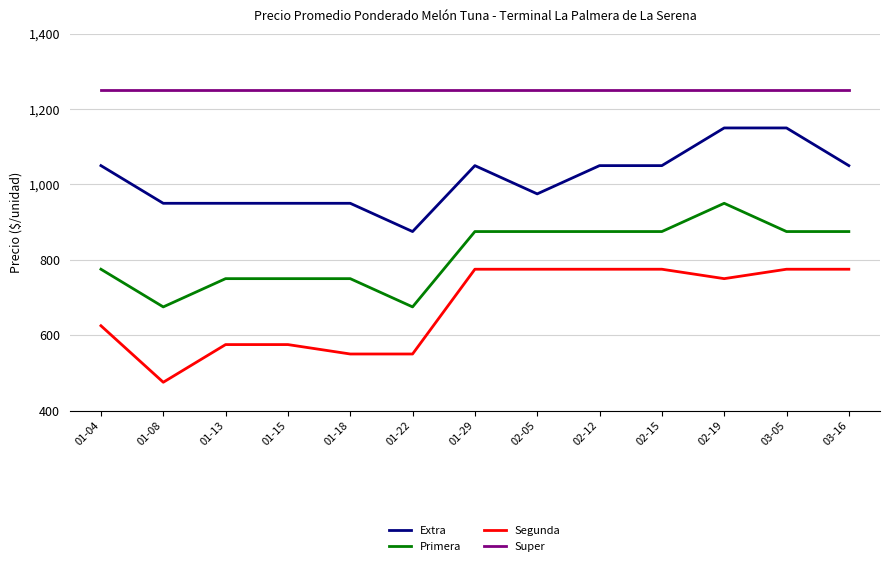

What position from the left is 01-08?

2